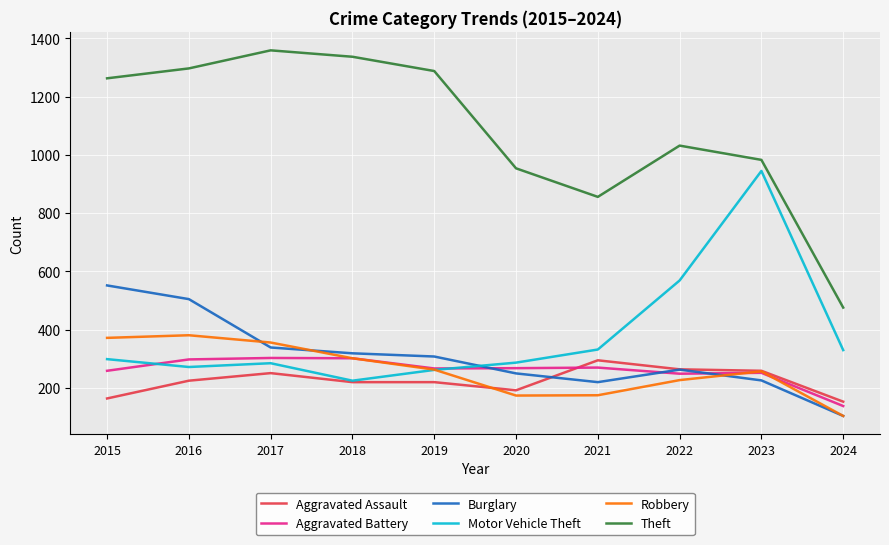

True or false: Theft has a value of 1933 at 2015.

False